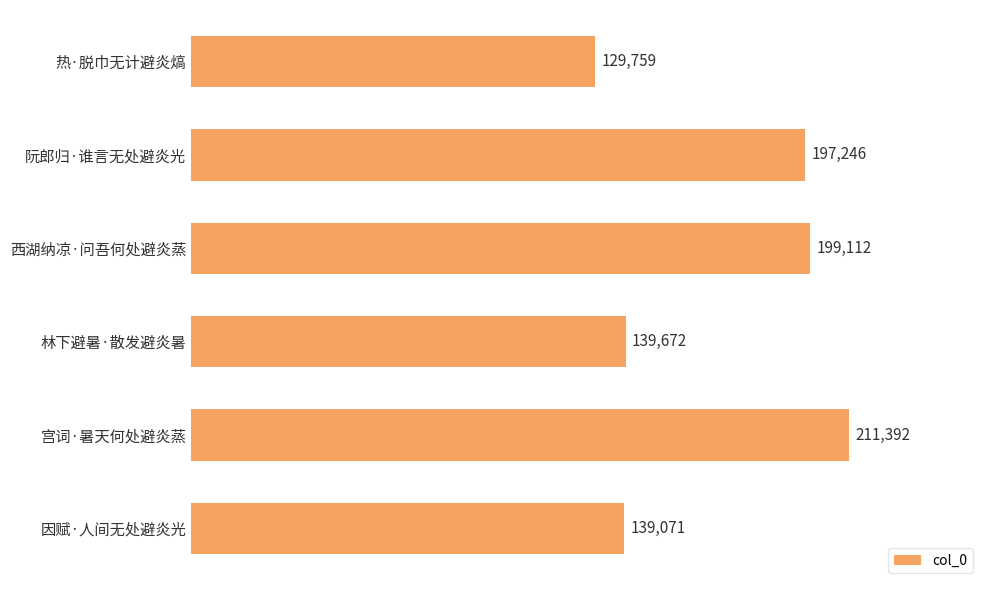

True or false: the data shows 211392 at 宫词·暑天何处避炎蒸.

True